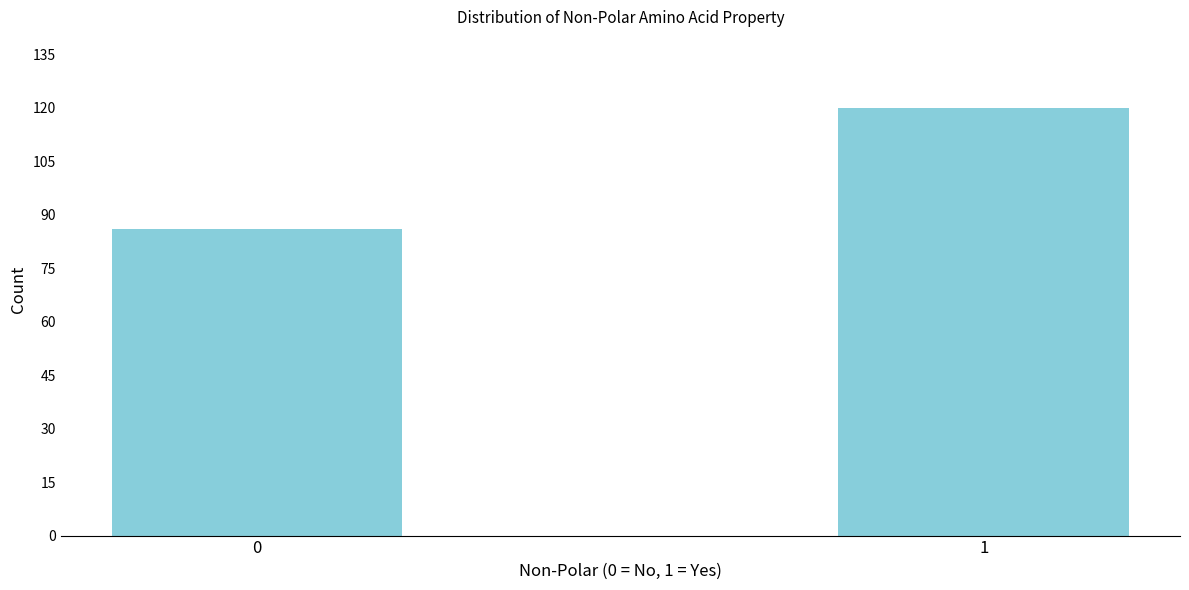

Reading left to right, what are all the values shown in this chart?

86	120